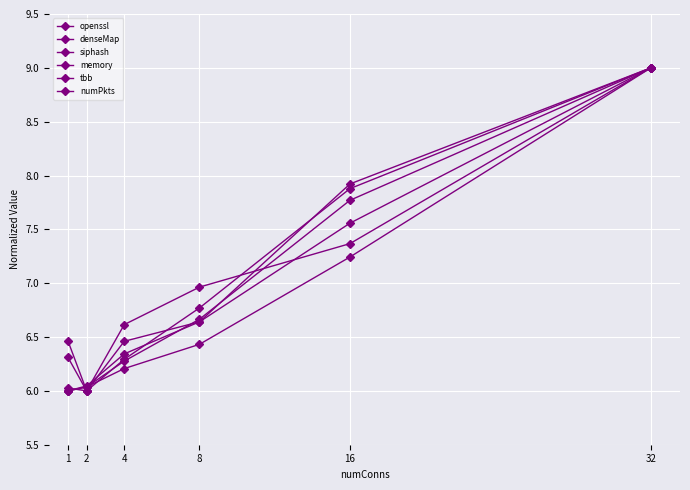

Count the number of data series in this chart.

6